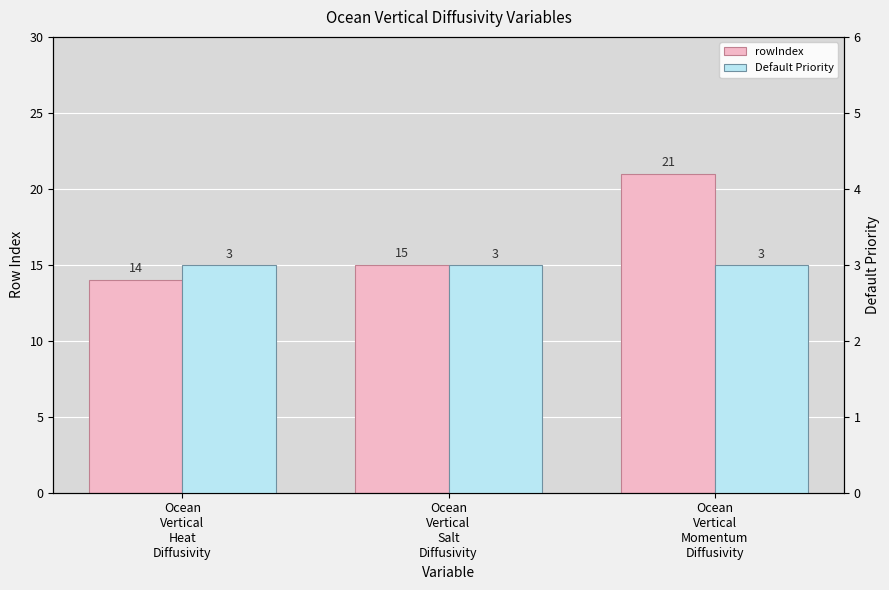

What position from the left is Ocean
Vertical
Salt
Diffusivity?

2